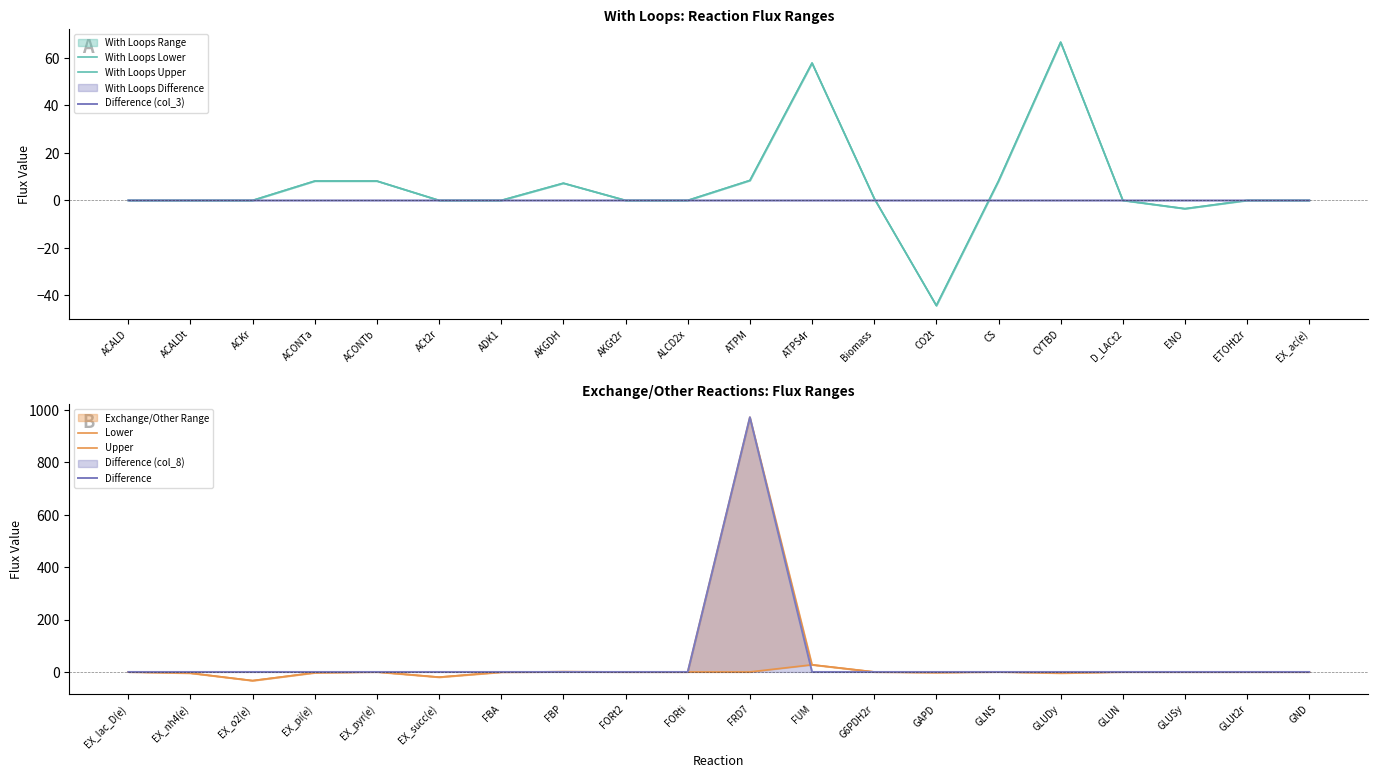

True or false: Difference (col_3) has a value of 0.0 at AKGDH.

True